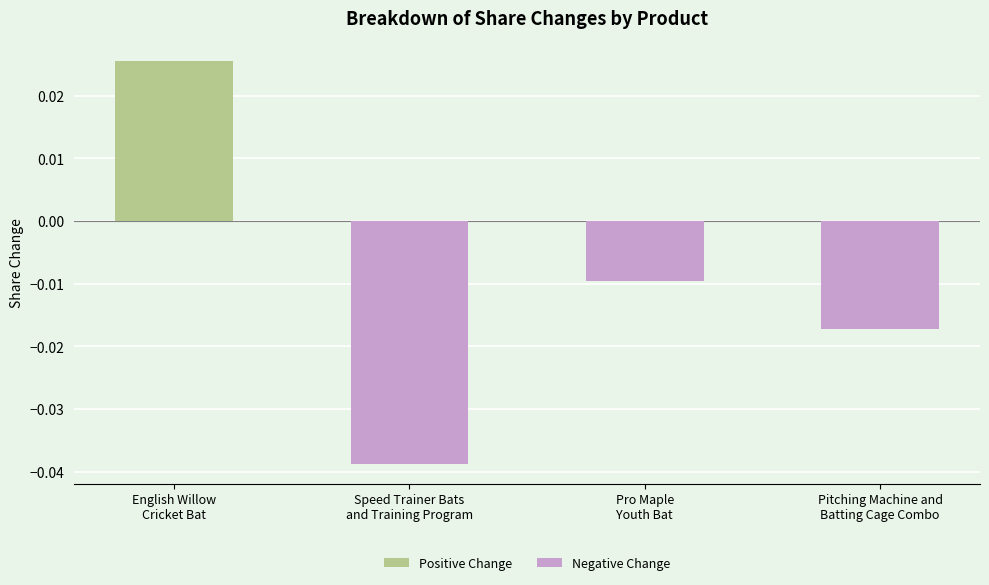

Between English Willow
Cricket Bat and Pro Maple
Youth Bat, which is larger?

English Willow
Cricket Bat